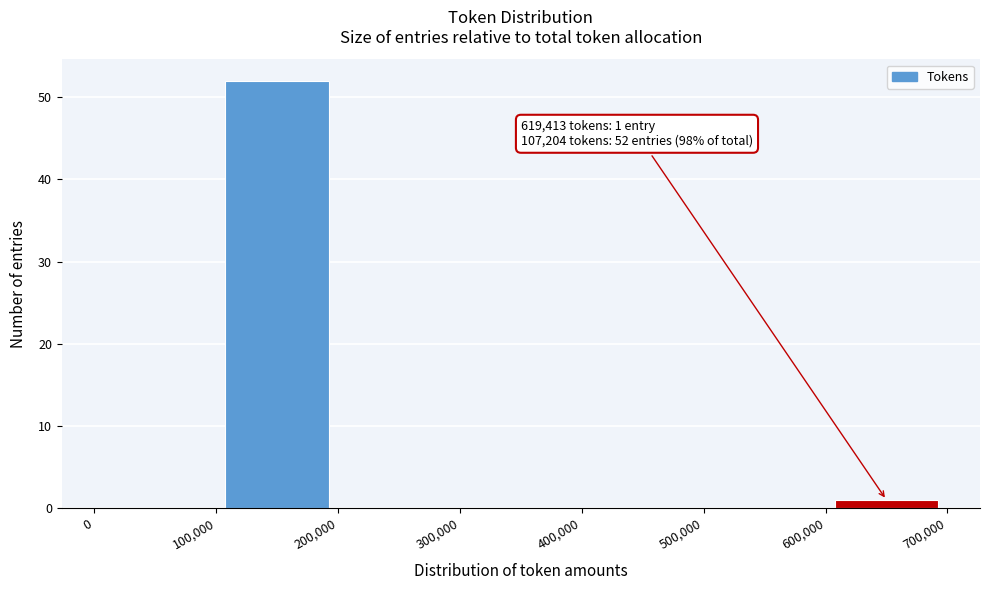

Over which range of the x-axis is the bar tallest?

100,000 to 200,000